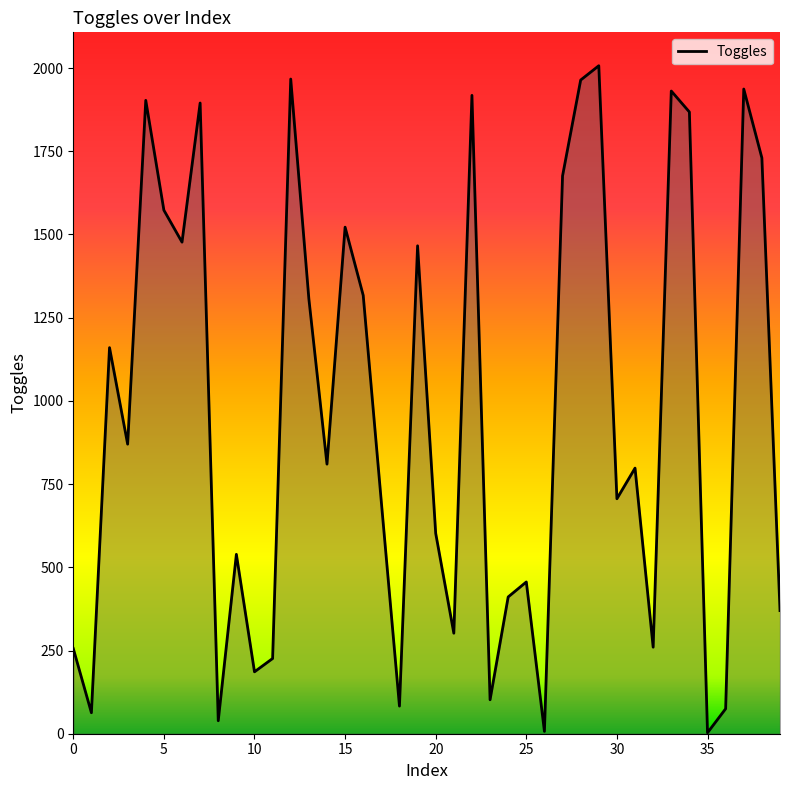

What is the difference between the maximum and minimum values?

2004